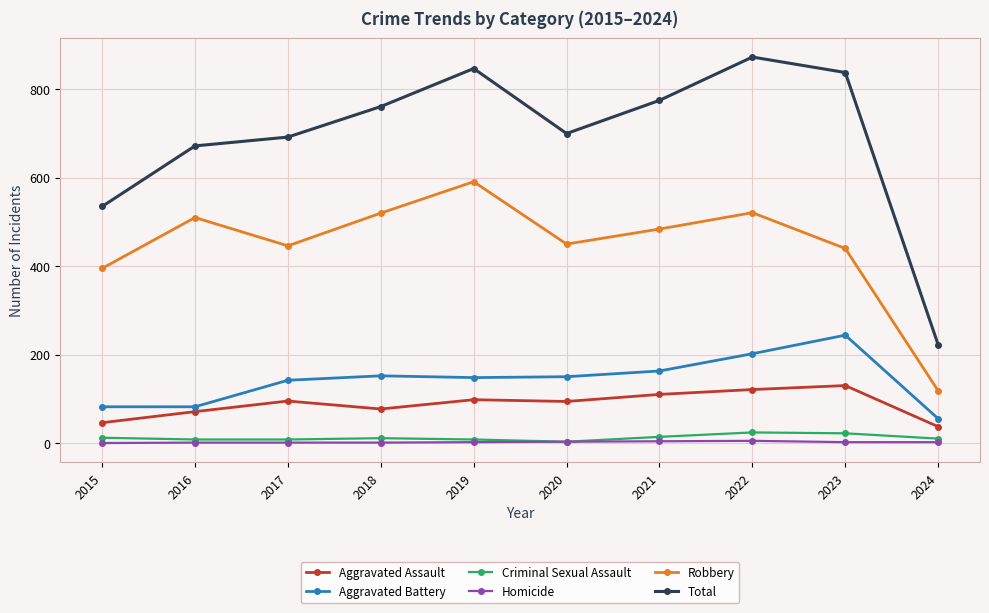

The Aggravated Assault series shows 42 at 2018. True or false?

False